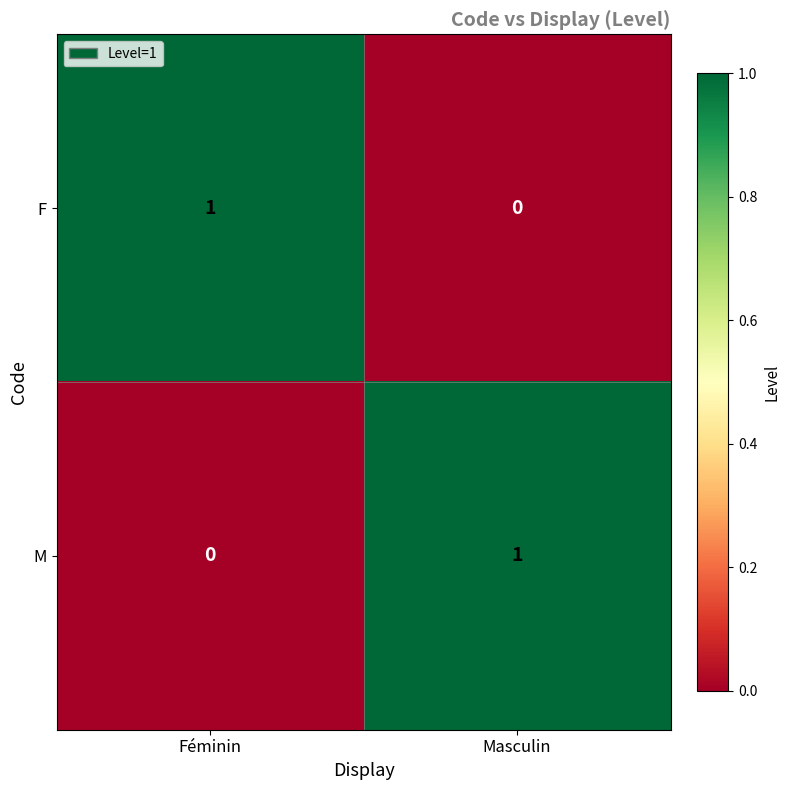

At Masculin, list the series in order from smallest to largest.

F, M